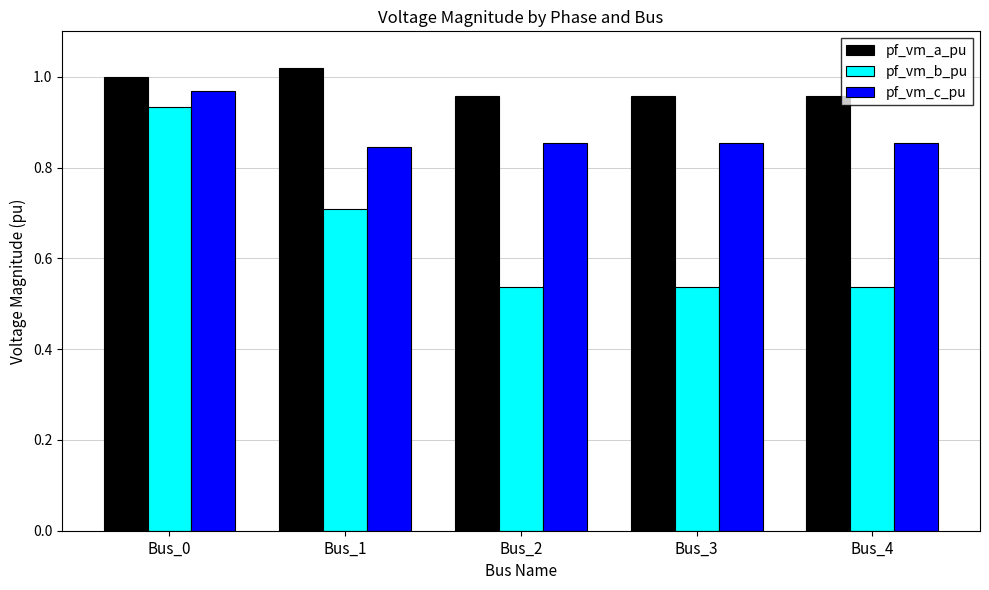

How many distinct data groups are displayed?

3